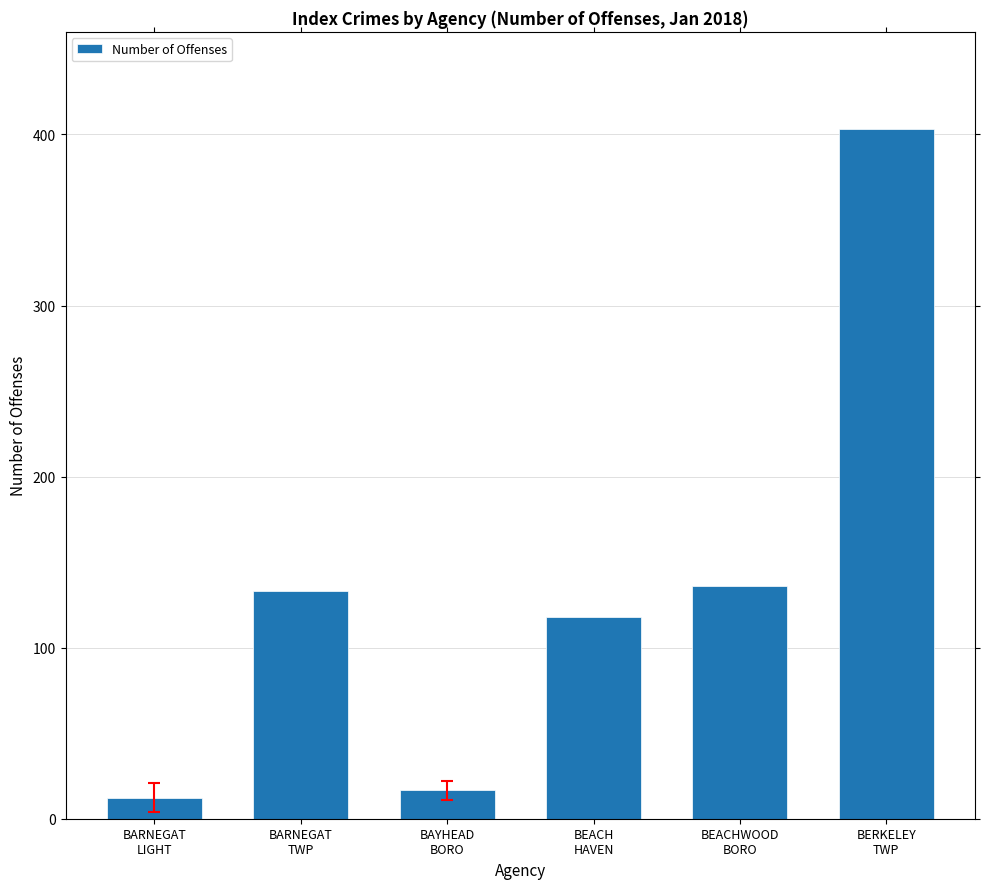

The value at BEACHWOOD
BORO is 136. True or false?

True